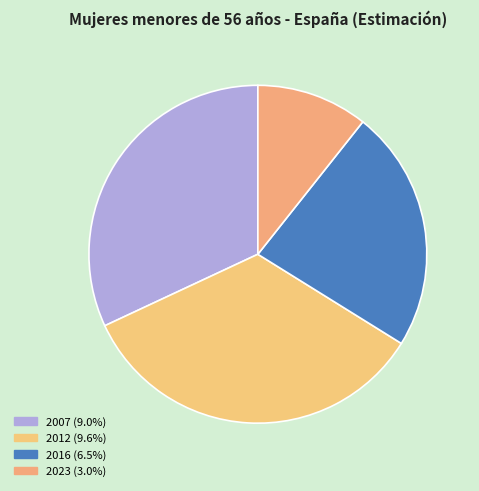

Which category has the smallest portion of the pie?

2023